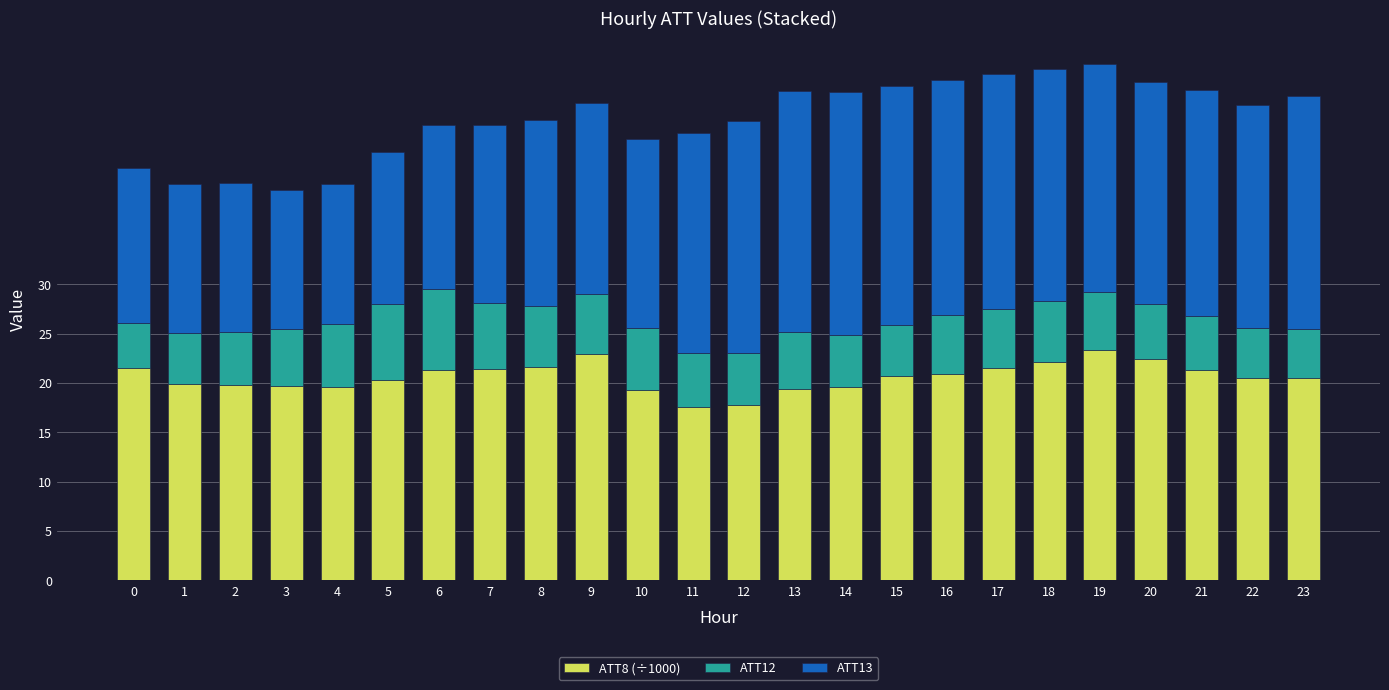

What is the total value across all series at 21?

49.7